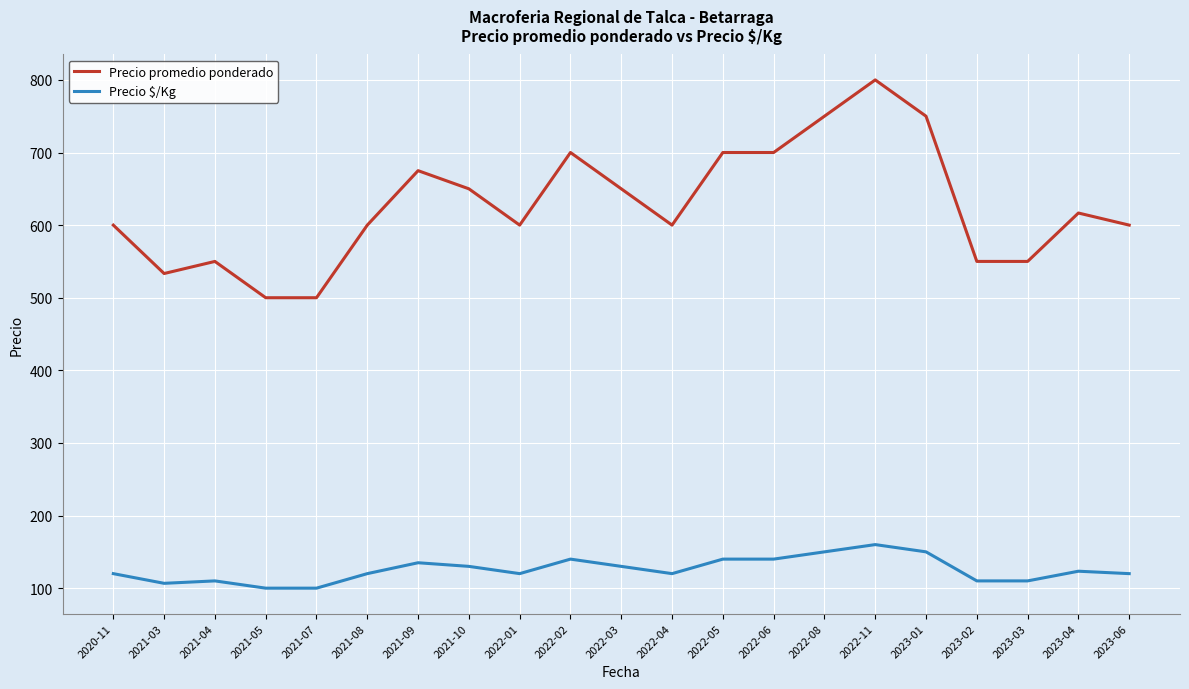

True or false: Precio promedio ponderado and Precio $/Kg cross at least once.

False